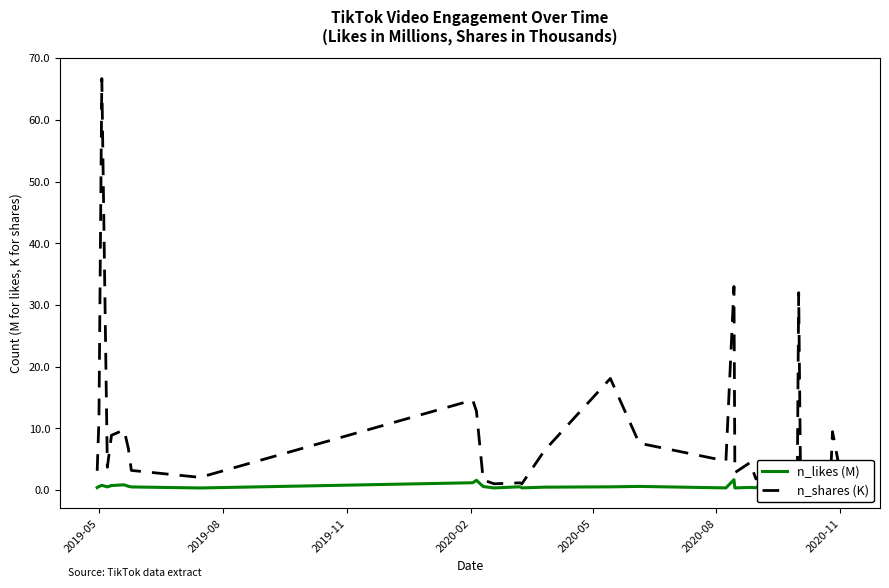

What is the total value across all series at 2019-05?

3.6